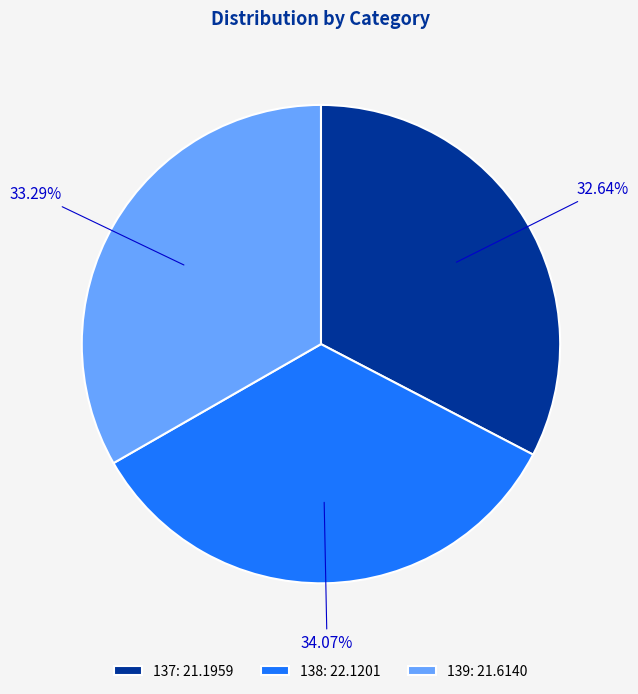

Which slice is the largest?

138